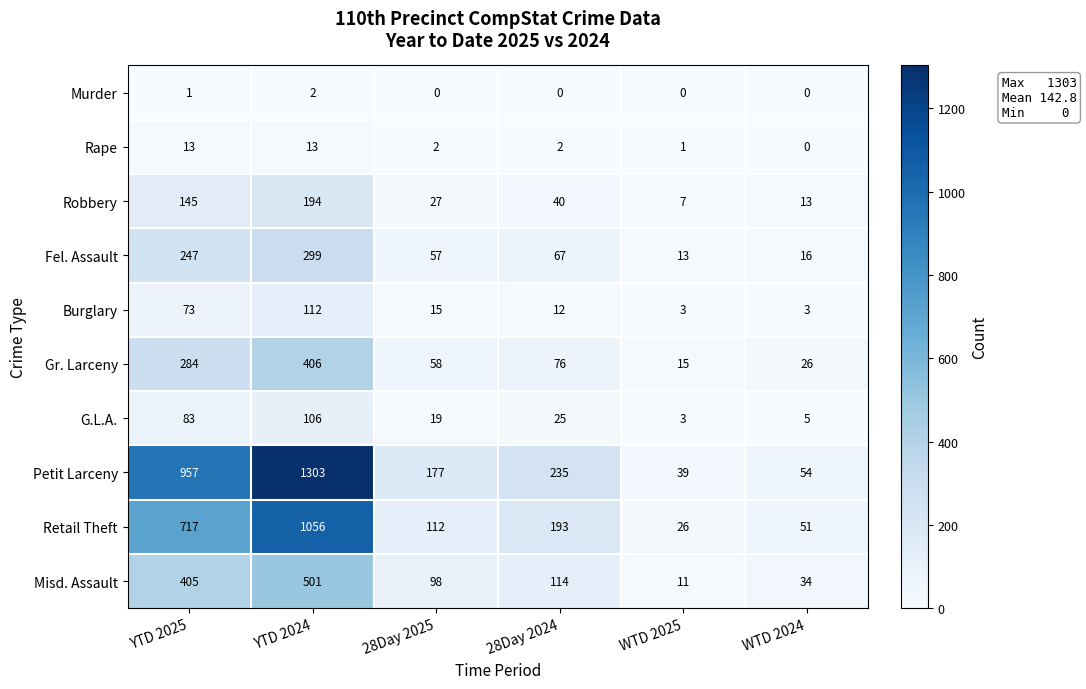

The Fel. Assault series shows 10 at WTD 2024. True or false?

False